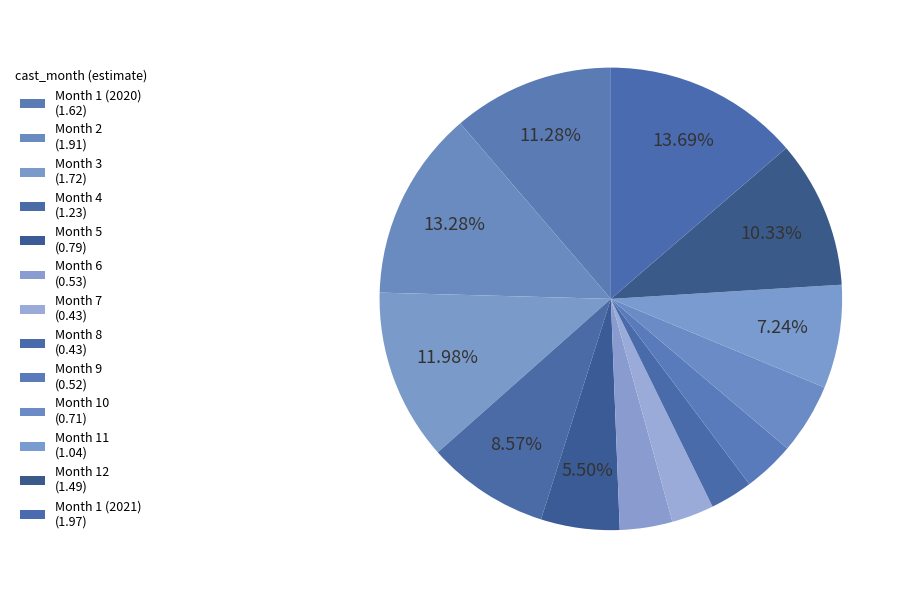

To the nearest percent, what is the difference between the Month 4 and Month 9 slice percentages?

5%